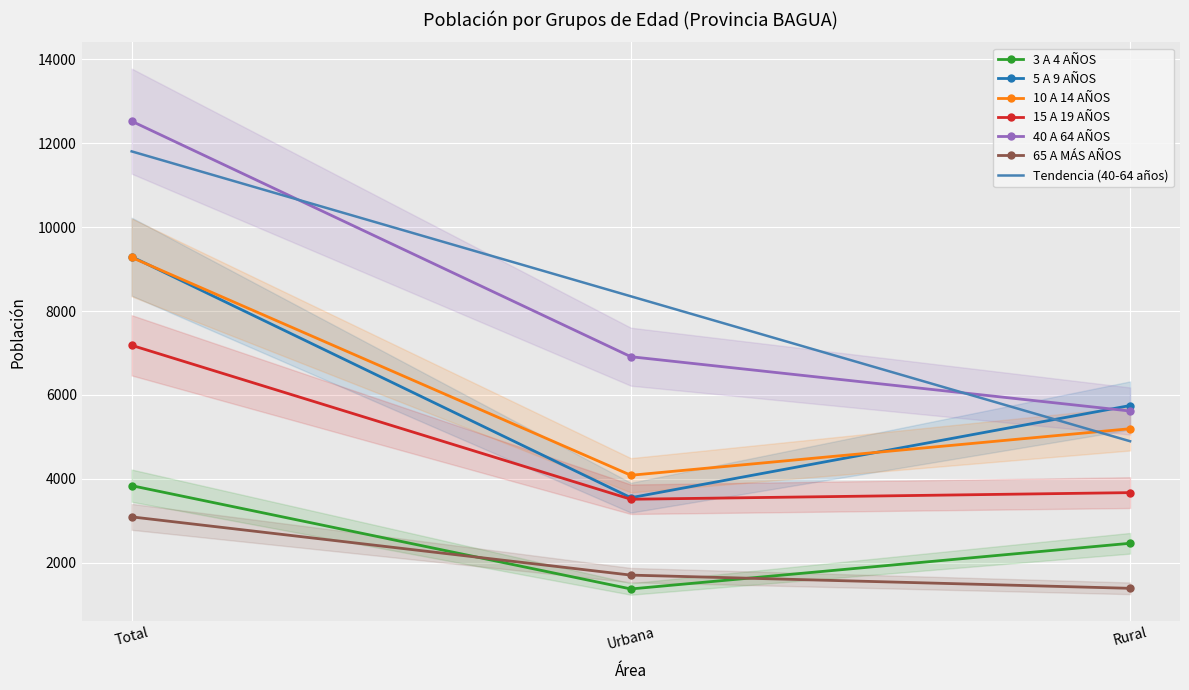

Reading left to right, what are all the values shown in this chart?

3 A 4 AÑOS: Total=3837	Urbana=1374	Rural=2463
5 A 9 AÑOS: Total=9298	Urbana=3550	Rural=5748
10 A 14 AÑOS: Total=9280	Urbana=4085	Rural=5195
15 A 19 AÑOS: Total=7184	Urbana=3513	Rural=3671
40 A 64 AÑOS: Total=12529	Urbana=6912	Rural=5617
65 A MÁS AÑOS: Total=3093	Urbana=1704	Rural=1389